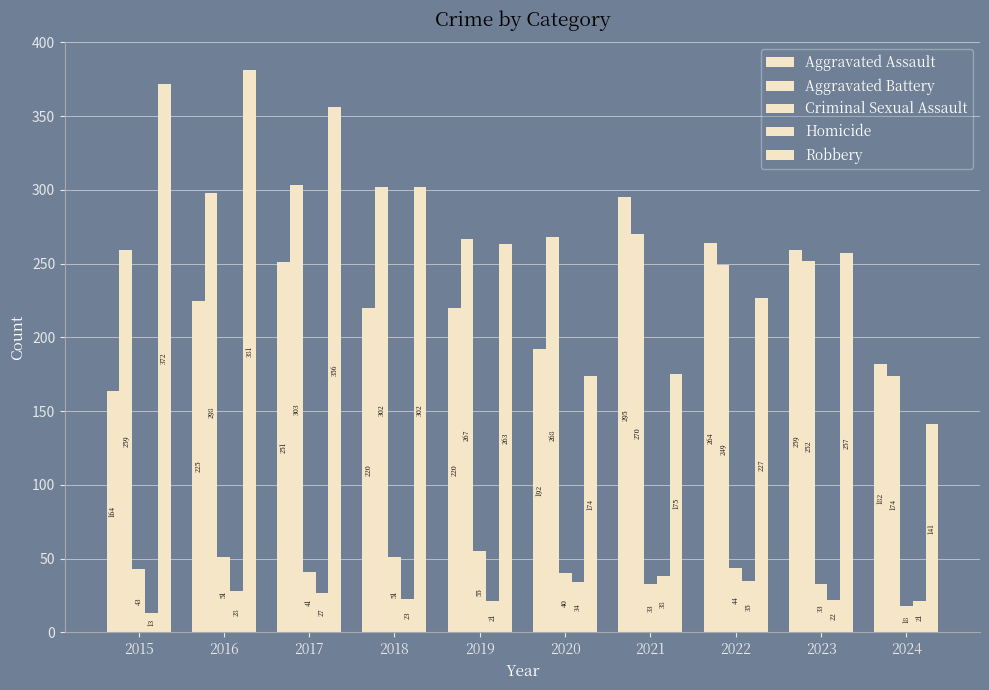

Does the chart contain any negative values?

No